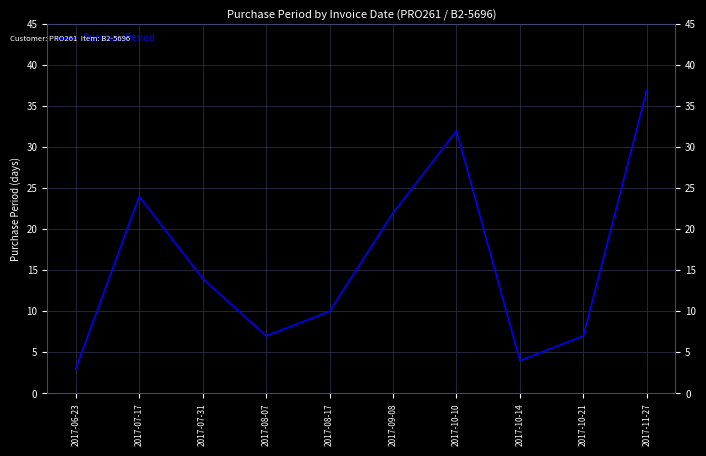

What position from the left is 2017-10-10?

7